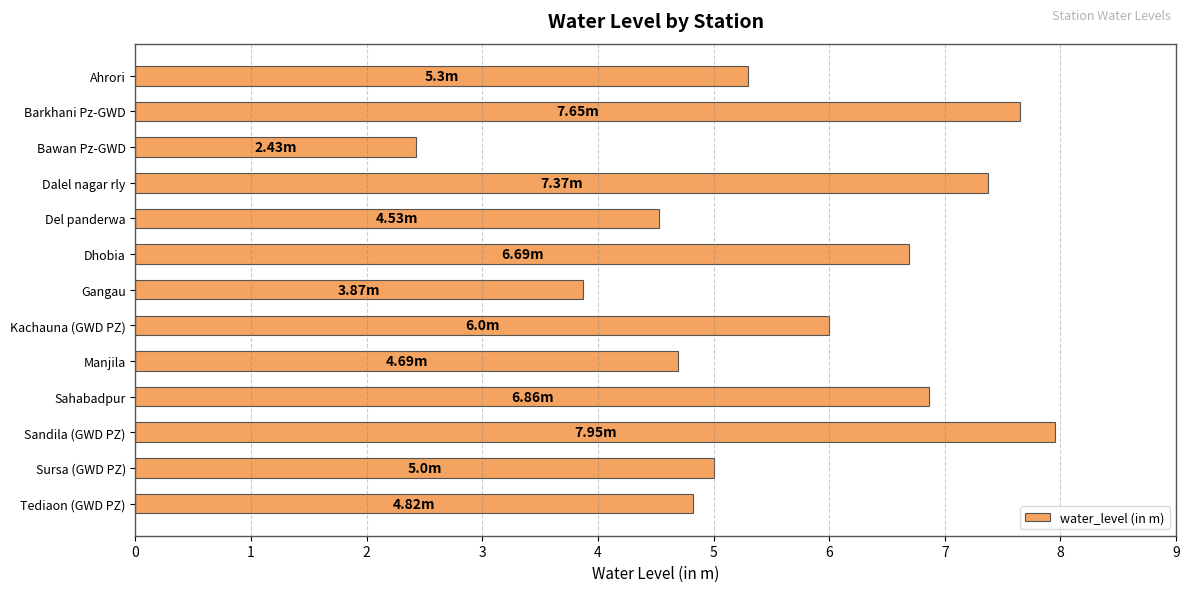

What is the label of the 1st bar from the bottom?

Tediaon (GWD PZ)